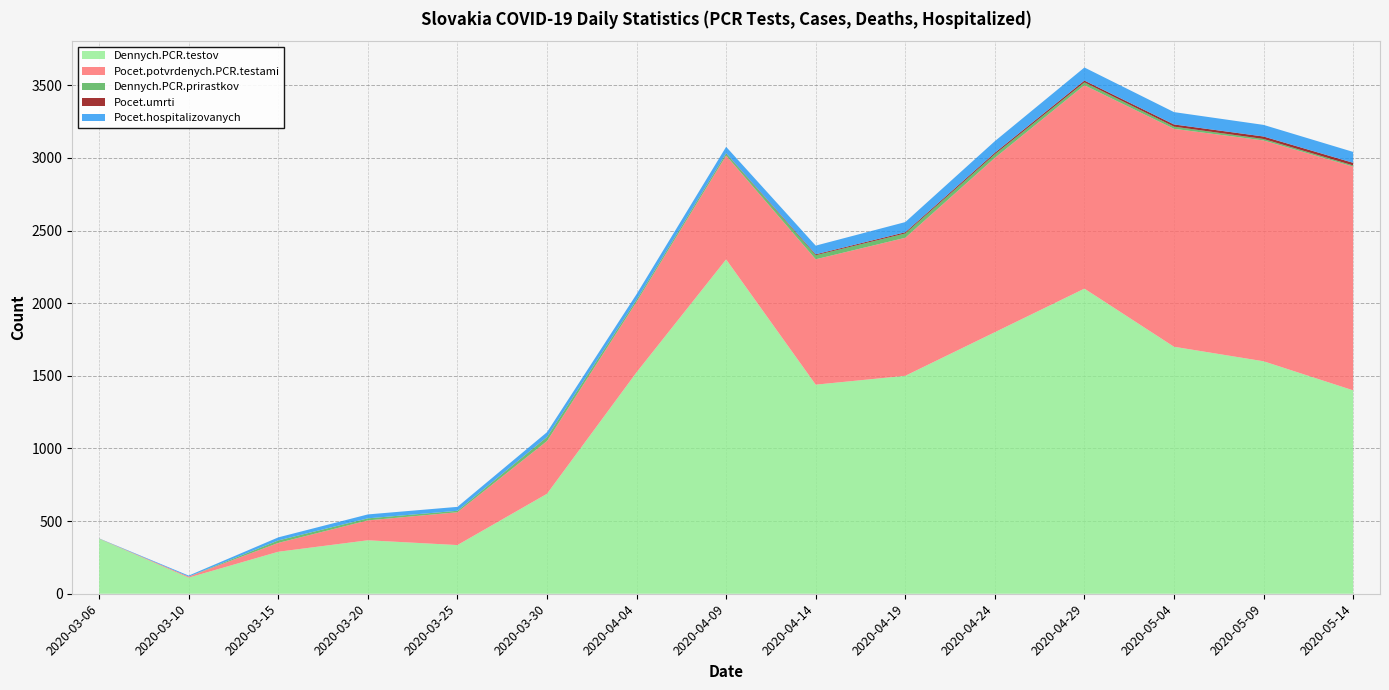

Reading right to left, list all the values displayed in this chart.

Dennych.PCR.testov: 2020-05-14=1400	2020-05-09=1600	2020-05-04=1700	2020-04-29=2100	2020-04-24=1800	2020-04-19=1500	2020-04-14=1439	2020-04-09=2301	2020-04-04=1524	2020-03-30=688	2020-03-25=335	2020-03-20=368	2020-03-15=289	2020-03-10=111	2020-03-06=378
Pocet.potvrdenych.PCR.testami: 2020-05-14=1540	2020-05-09=1520	2020-05-04=1500	2020-04-29=1400	2020-04-24=1200	2020-04-19=950	2020-04-14=863	2020-04-09=715	2020-04-04=485	2020-03-30=363	2020-03-25=226	2020-03-20=137	2020-03-15=61	2020-03-10=7	2020-03-06=1
Dennych.PCR.prirastkov: 2020-05-14=8	2020-05-09=10	2020-05-04=15	2020-04-29=20	2020-04-24=25	2020-04-19=30	2020-04-14=28	2020-04-09=14	2020-04-04=14	2020-03-30=27	2020-03-25=10	2020-03-20=14	2020-03-15=17	2020-03-10=0	2020-03-06=1
Pocet.umrti: 2020-05-14=18	2020-05-09=17	2020-05-04=15	2020-04-29=12	2020-04-24=10	2020-04-19=8	2020-04-14=6	2020-04-09=2	2020-04-04=1	2020-03-30=1	2020-03-25=0	2020-03-20=0	2020-03-15=0	2020-03-10=0	2020-03-06=0
Pocet.hospitalizovanych: 2020-05-14=75	2020-05-09=80	2020-05-04=85	2020-04-29=90	2020-04-24=80	2020-04-19=70	2020-04-14=60	2020-04-09=44	2020-04-04=38	2020-03-30=33	2020-03-25=27	2020-03-20=27	2020-03-15=21	2020-03-10=7	2020-03-06=1